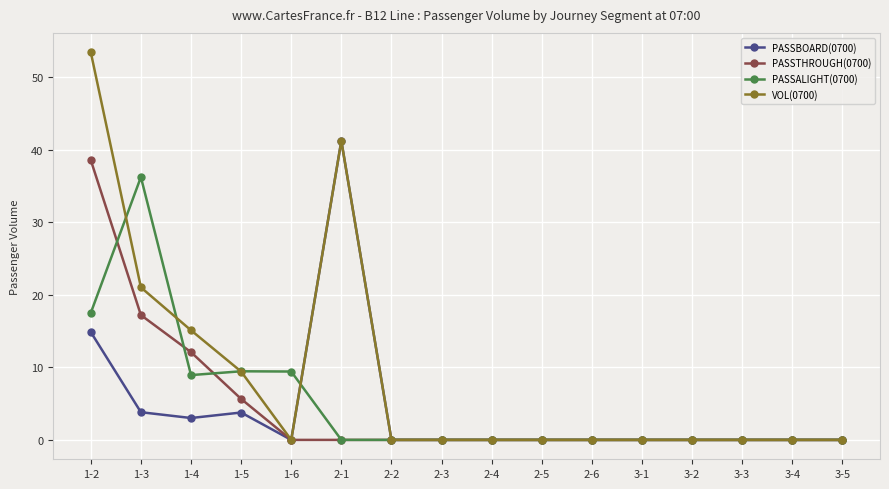

Is it true that VOL(0700) equals -23.9 at 2-4?

False